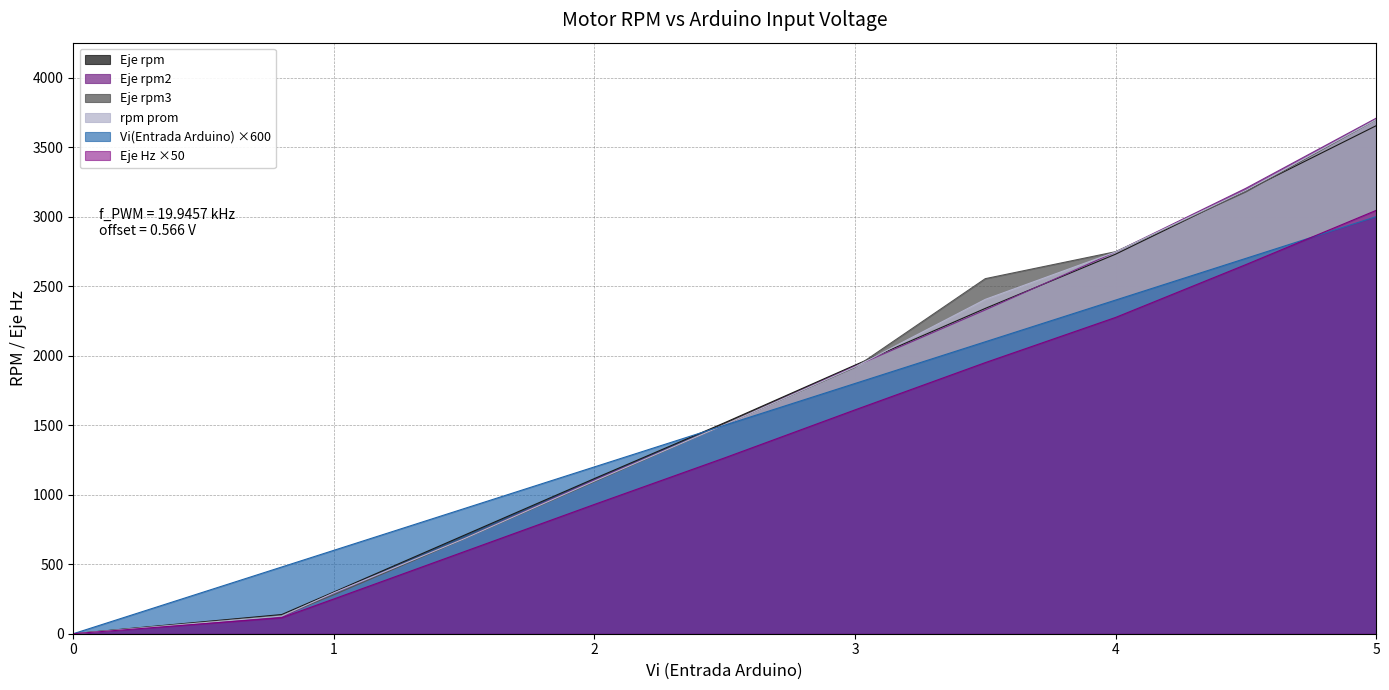

What is the total value across all series at 1.5?

4247.0